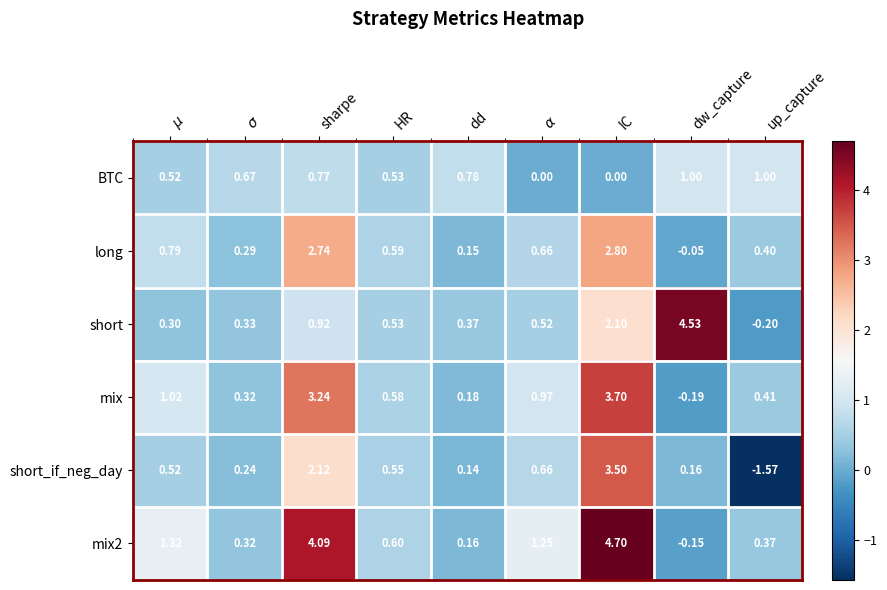

Count the number of data series in this chart.

6